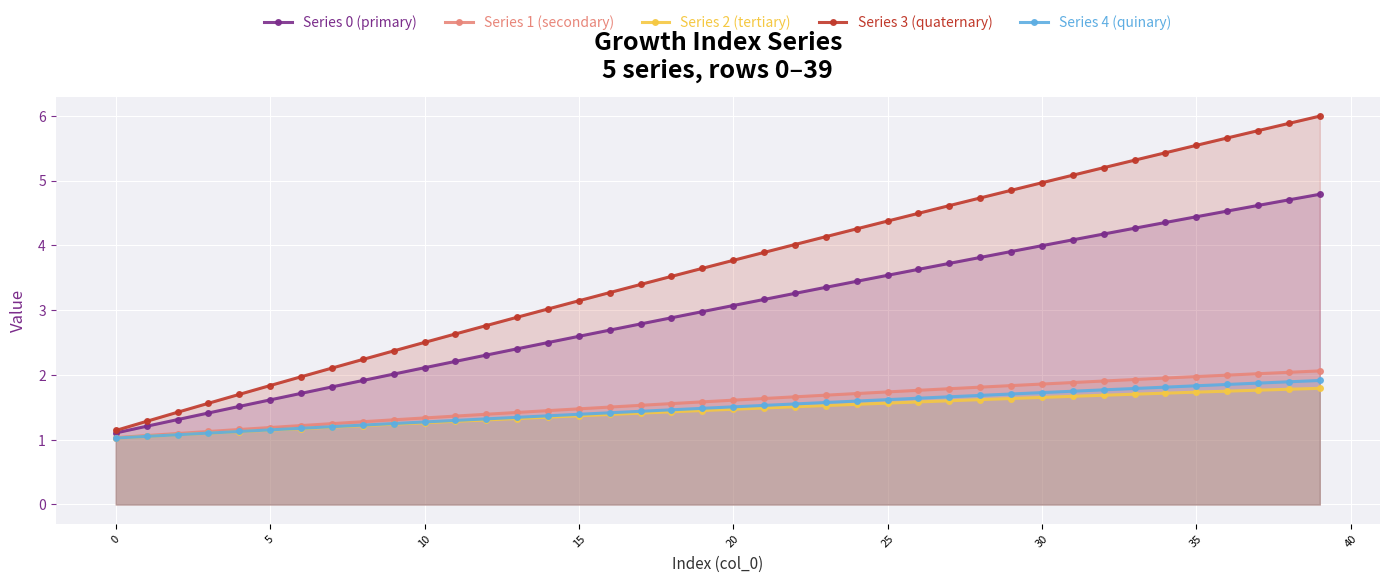

The Series 3 (quaternary) series shows 2.6 at 30. True or false?

False